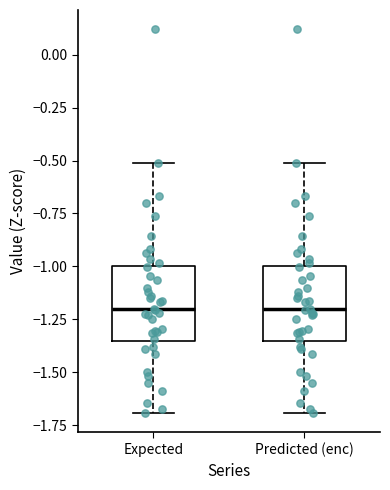

Reading left to right, transcribe this box plot: for each box, give where its median line is, the range the box spans, and where its two whiskers end, as read against the y-axis. The values are not printed on the chart, so give them approximately, as read against the axis.

Expected: median -1.20, box -1.35 to -1.00, whiskers -1.70 to -0.50
Predicted (enc): median -1.20, box -1.35 to -1.00, whiskers -1.70 to -0.50